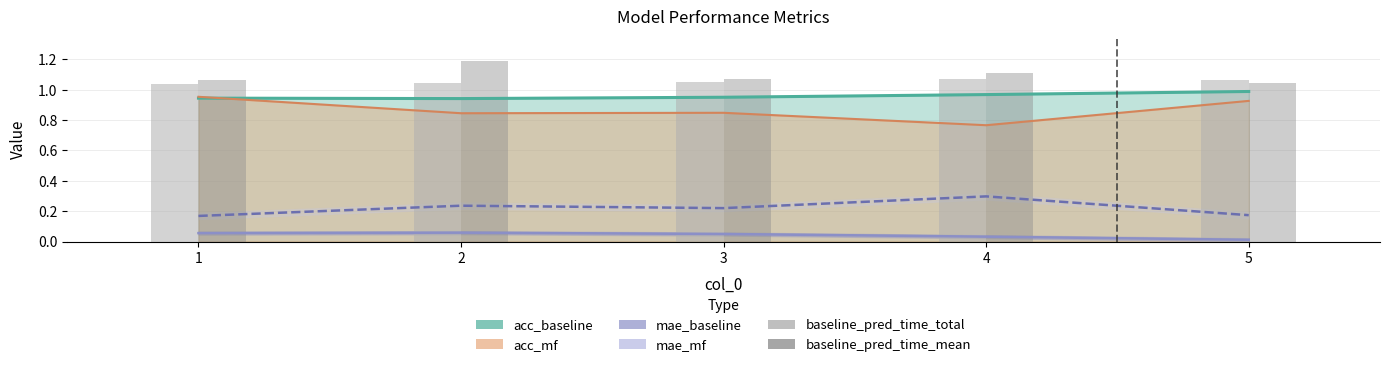

At which category does the chart reach its minimum across all series?

5